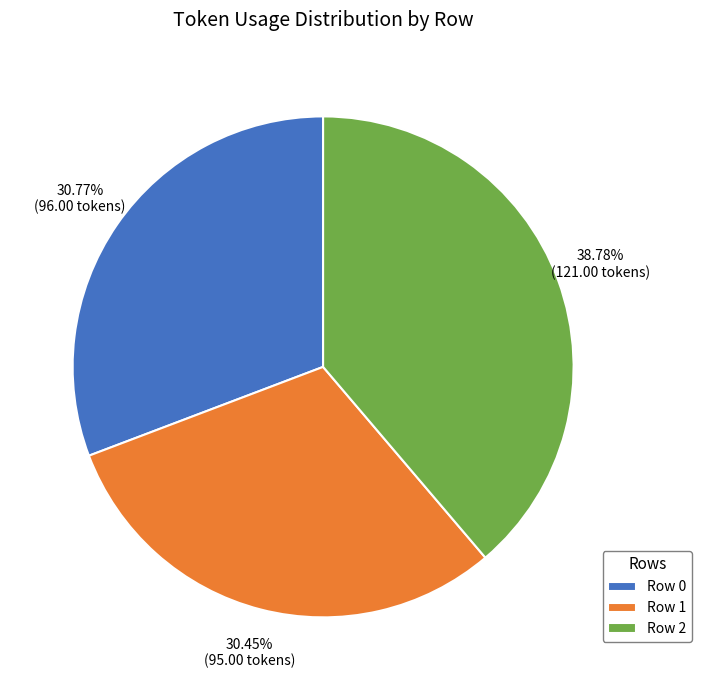

Does Row 2 represent more than half of the total?

No